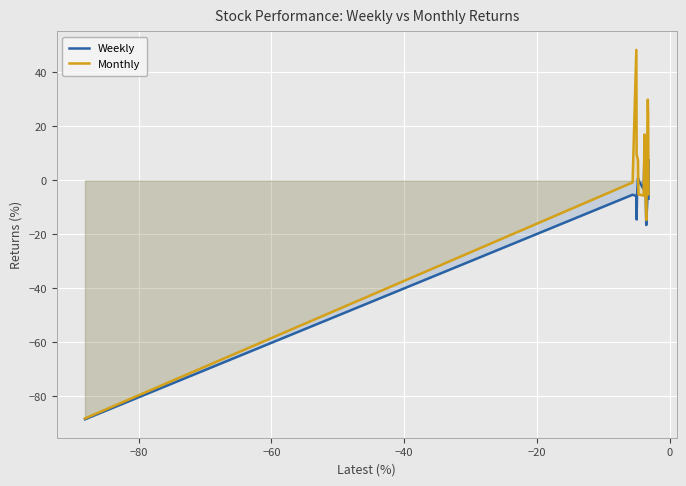

How many lines are shown in the chart?

2